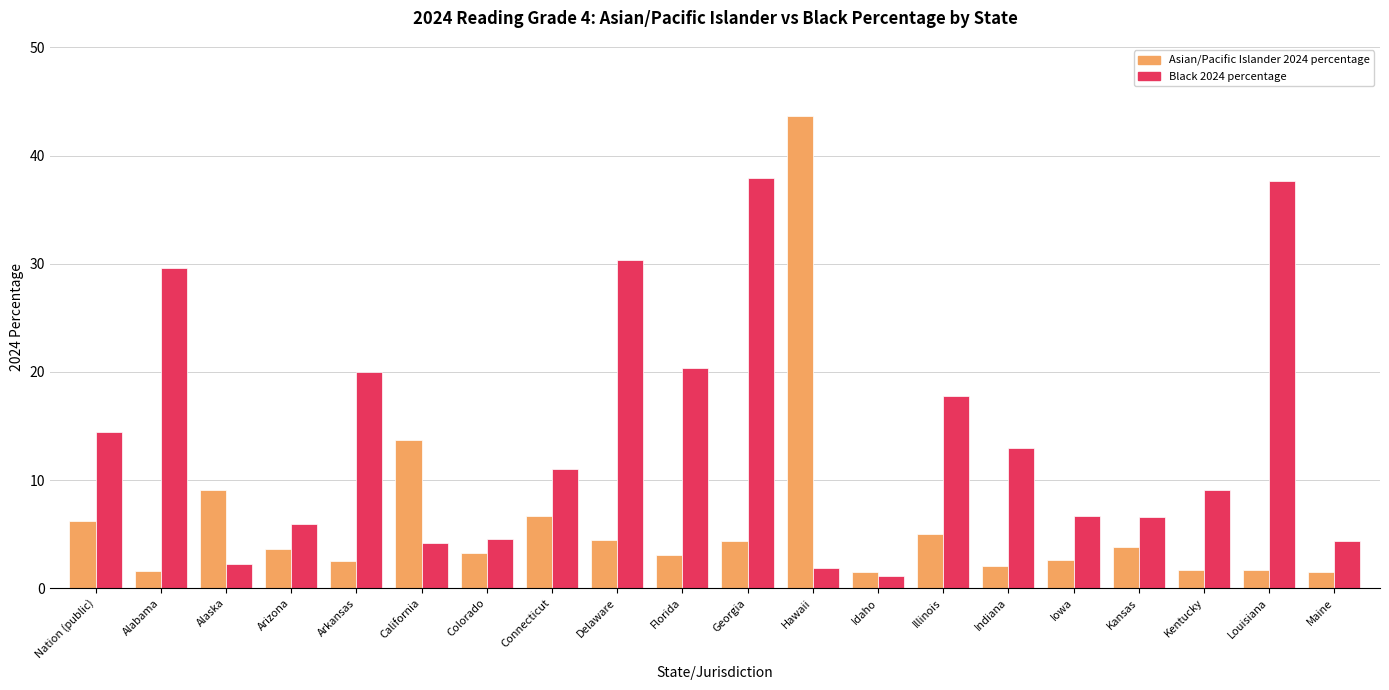

At how many categories does at least one series exceed 16?

8